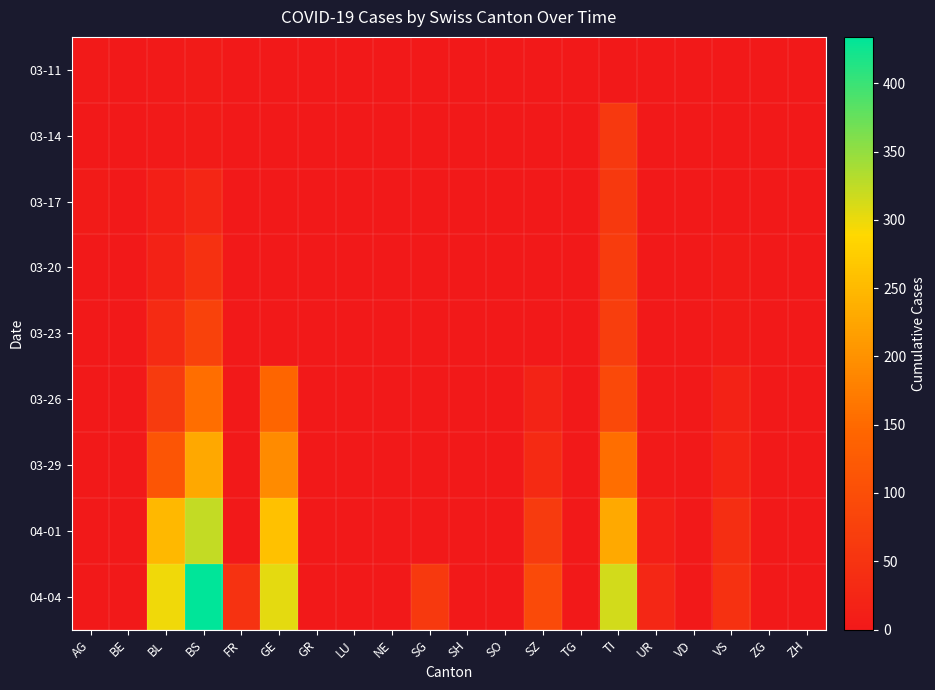

At how many categories does at least one series exceed 12?

9